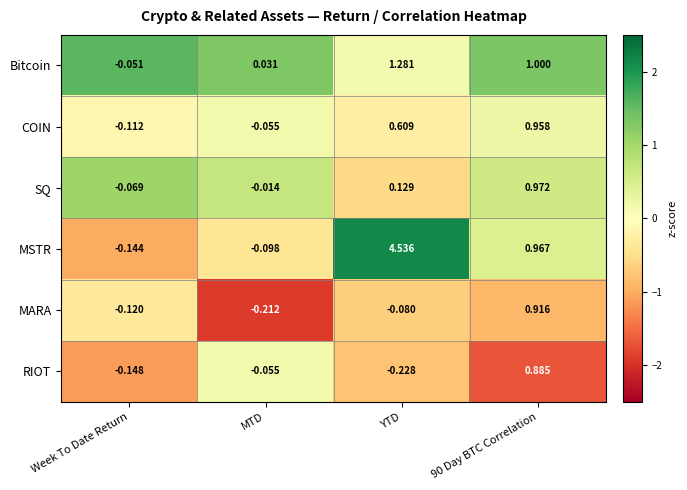

Which label corresponds to the smallest value in the chart?

YTD